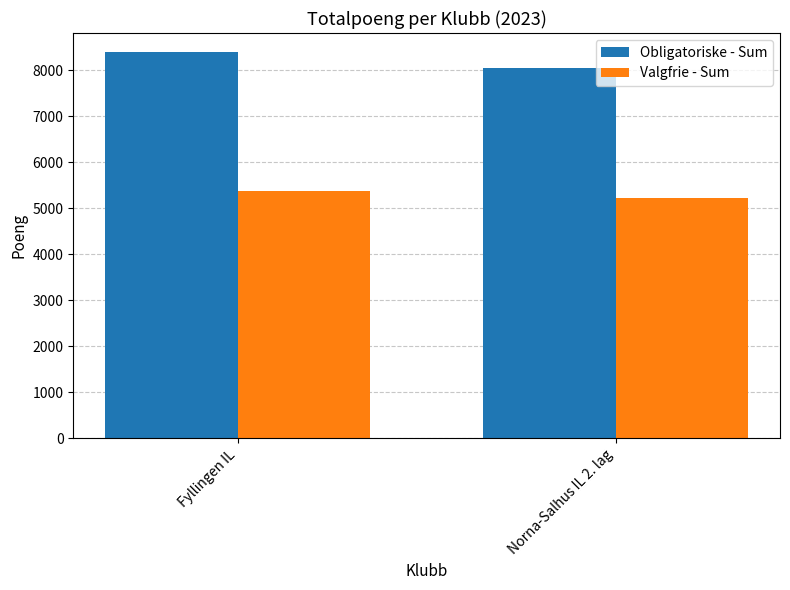

What is the smallest value displayed?

5225